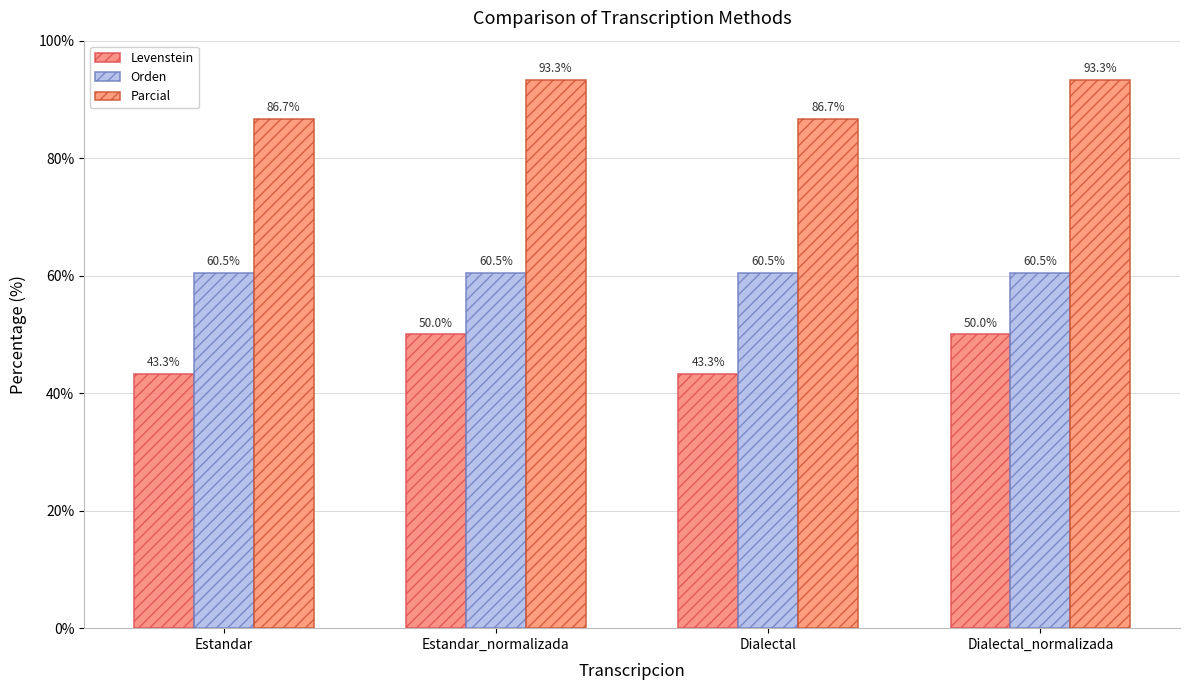

What is the spread (max minus min) of values at Estandar?

43.3